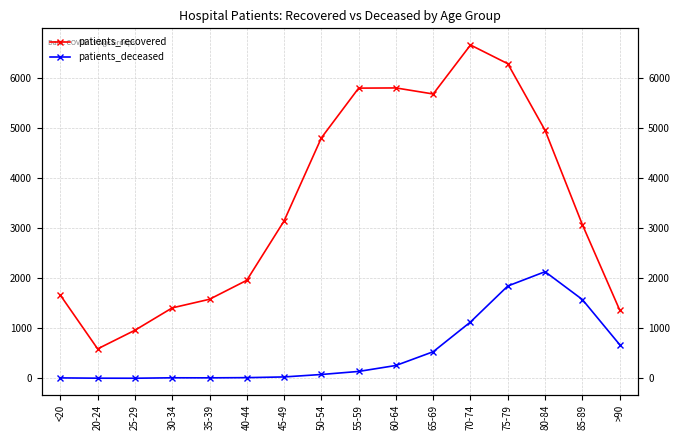

Reading left to right, what are all the values shown in this chart?

patients_recovered: <20=1662	20-24=589	25-29=961	30-34=1408	35-39=1580	40-44=1959	45-49=3145	50-54=4805	55-59=5799	60-64=5803	65-69=5682	70-74=6661	75-79=6287	80-84=4956	85-89=3072	>90=1367
patients_deceased: <20=9	20-24=3	25-29=2	30-34=11	35-39=10	40-44=14	45-49=28	50-54=77	55-59=138	60-64=257	65-69=532	70-74=1126	75-79=1845	80-84=2131	85-89=1575	>90=674